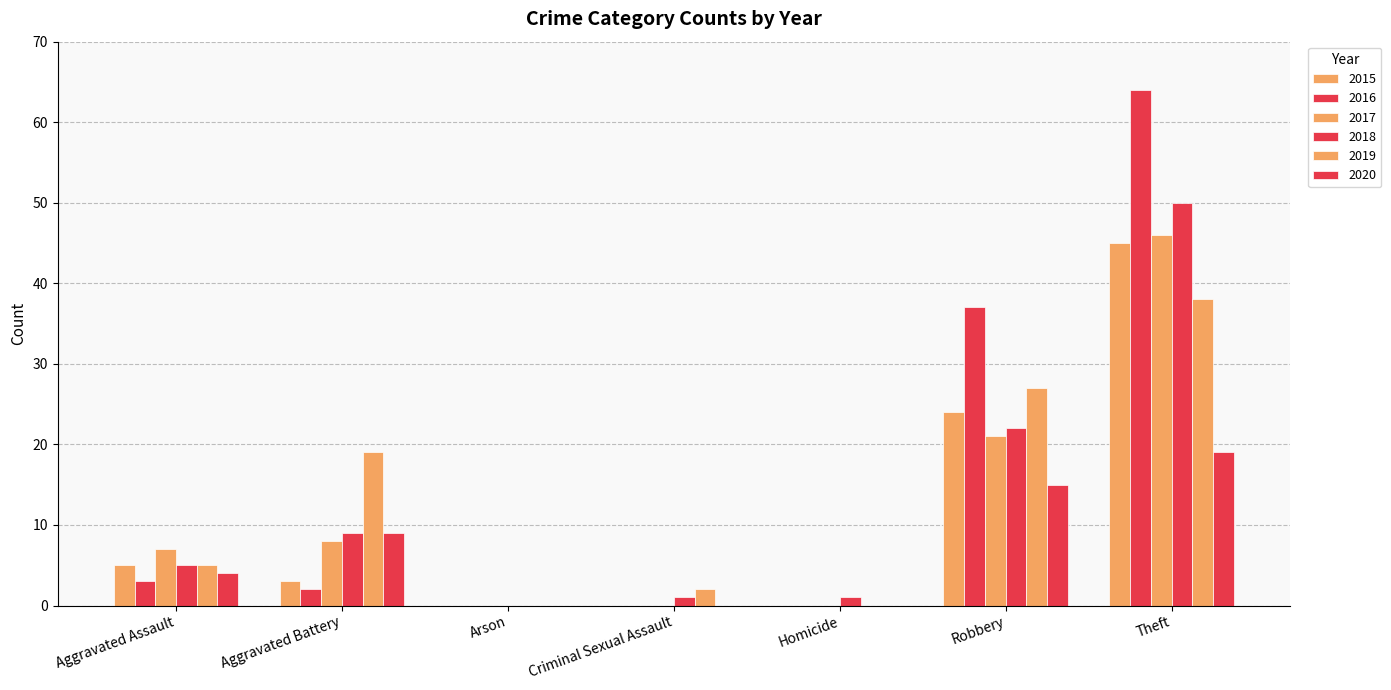

Which series has the largest total across all categories?

2016